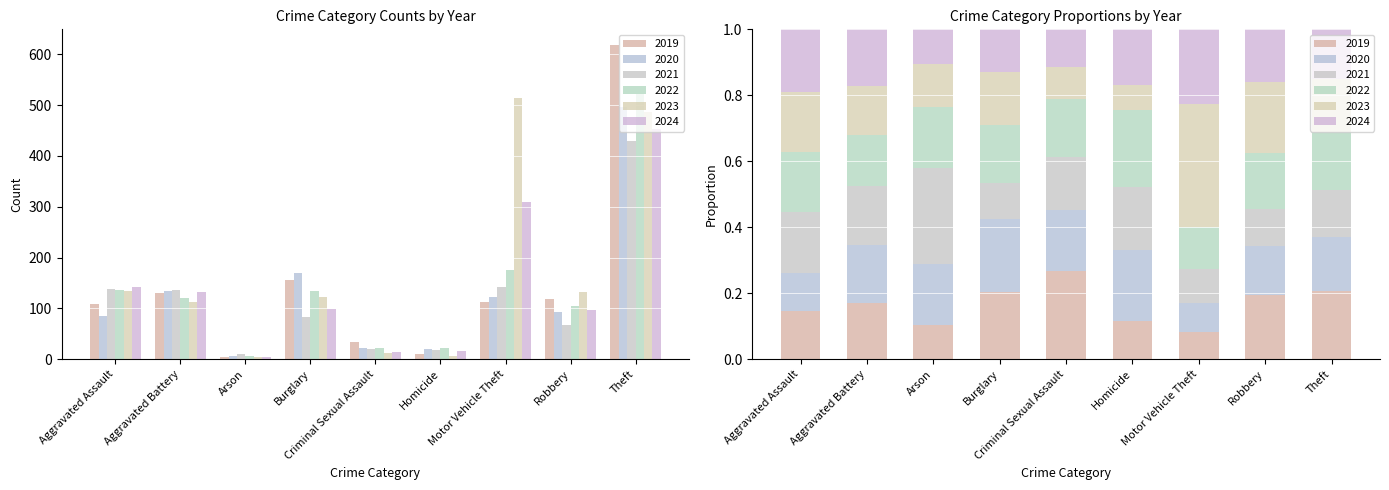

What is the sum of all 2020 values?

1150